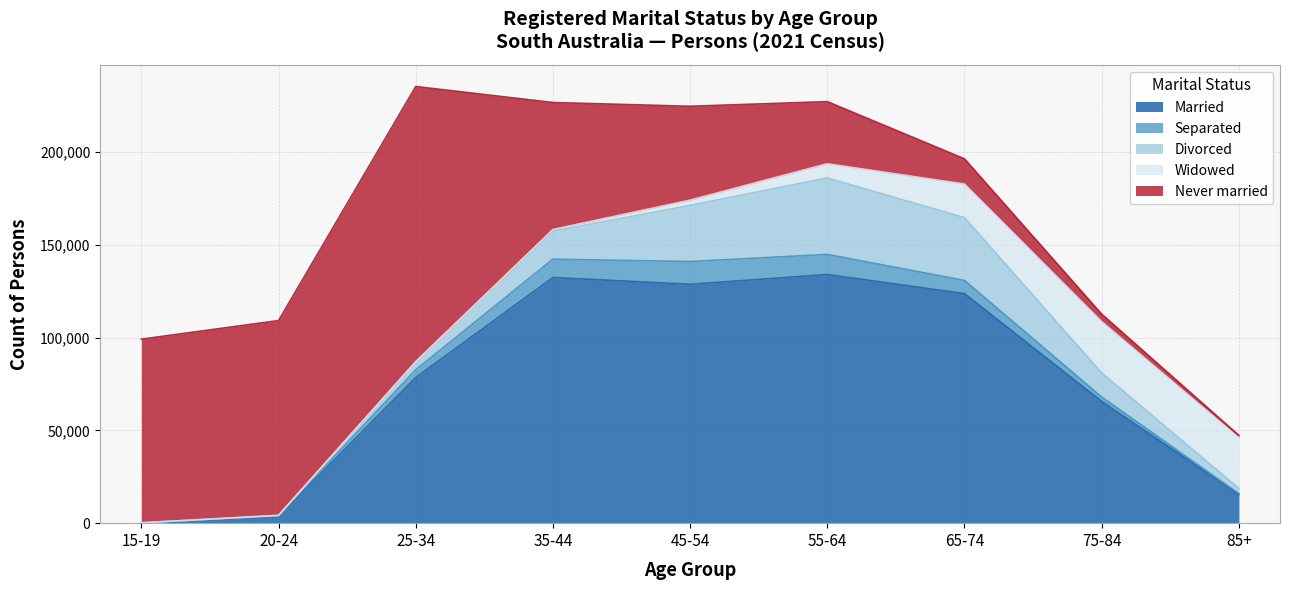

What is the label of the 8th point from the left?

75-84